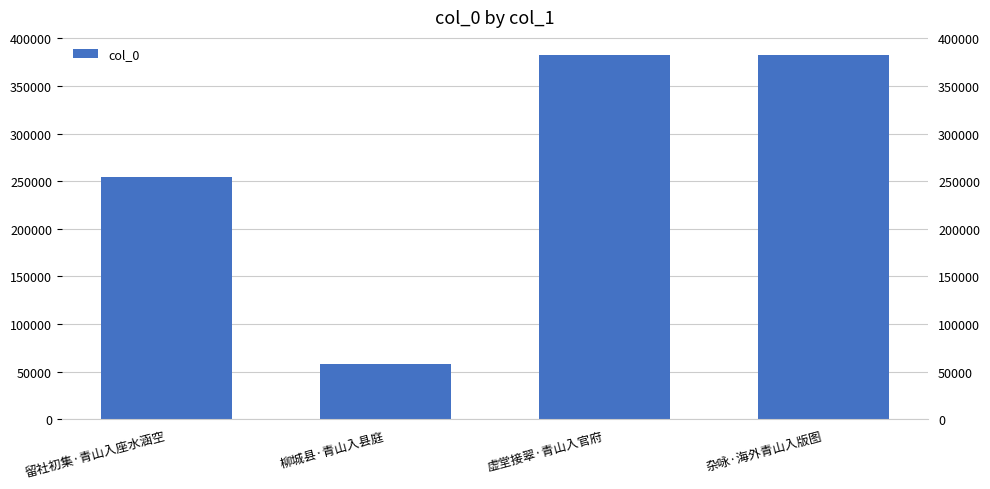

What is the change in value from 柳城县·青山入县庭 to 虚堂接翠·青山入官府?

+323966